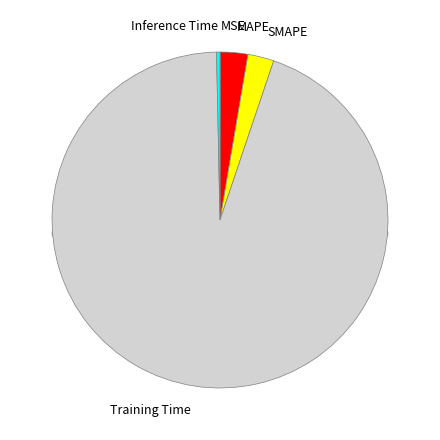

Rank the categories by value from lowest to highest.

MSE, Inference Time, SMAPE, MAPE, Training Time